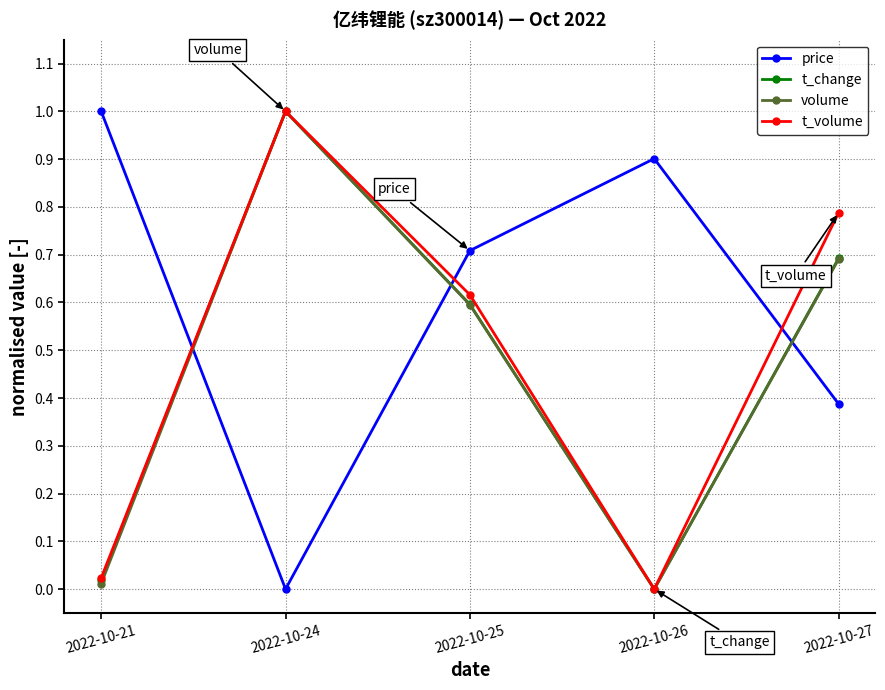

What are all the series names shown in the legend?

price, t_change, volume, t_volume